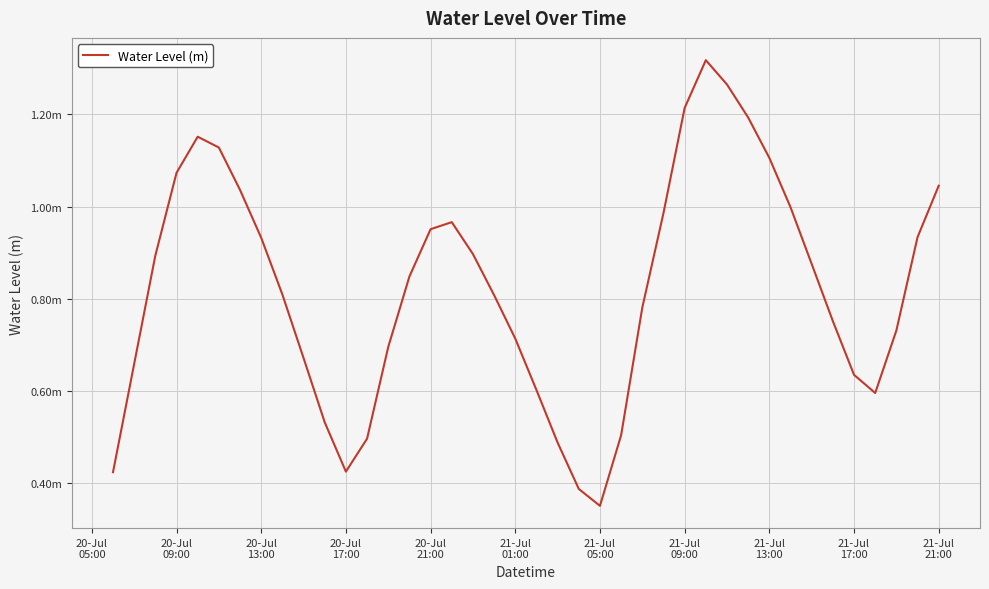

Is this an area chart (filled region under the line)?

No